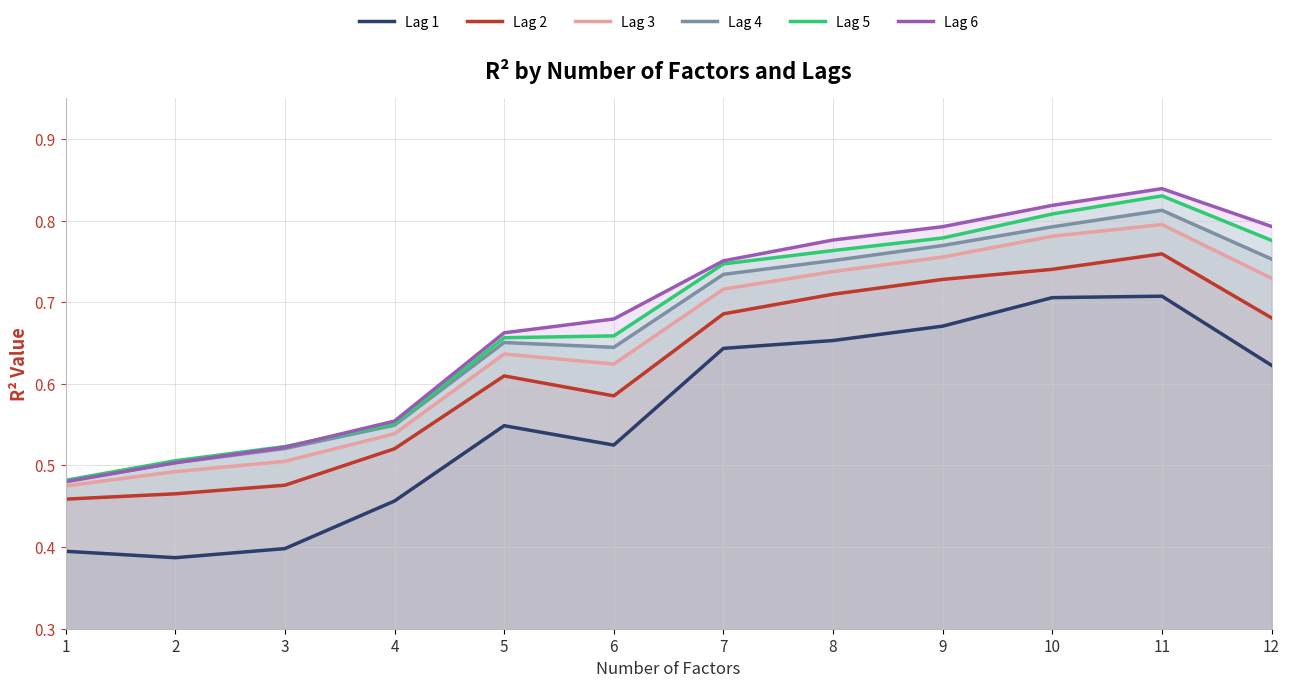

How many data points does each series have?

12